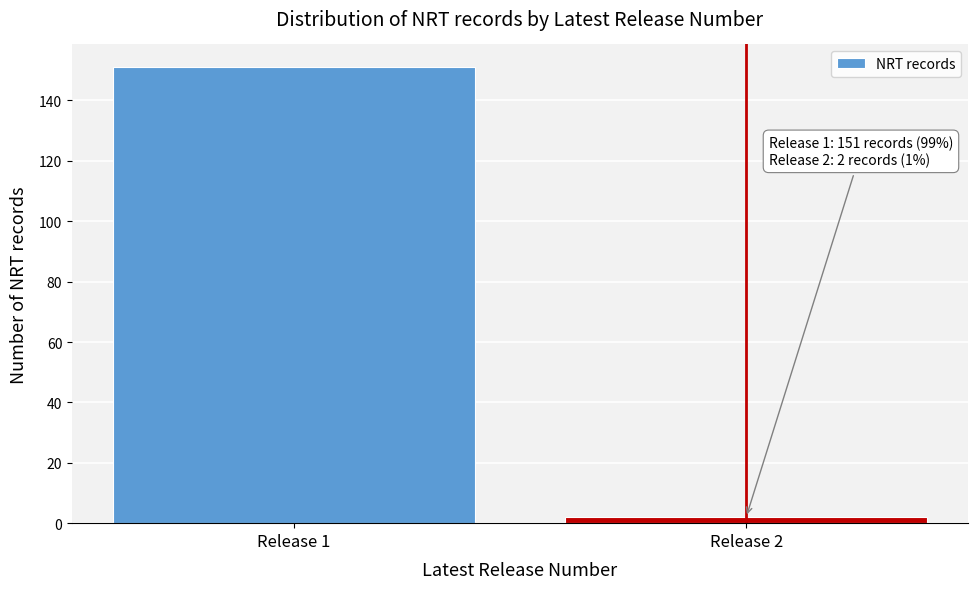

Reading left to right, extract all data points from this chart.

Release 1=151	Release 2=2